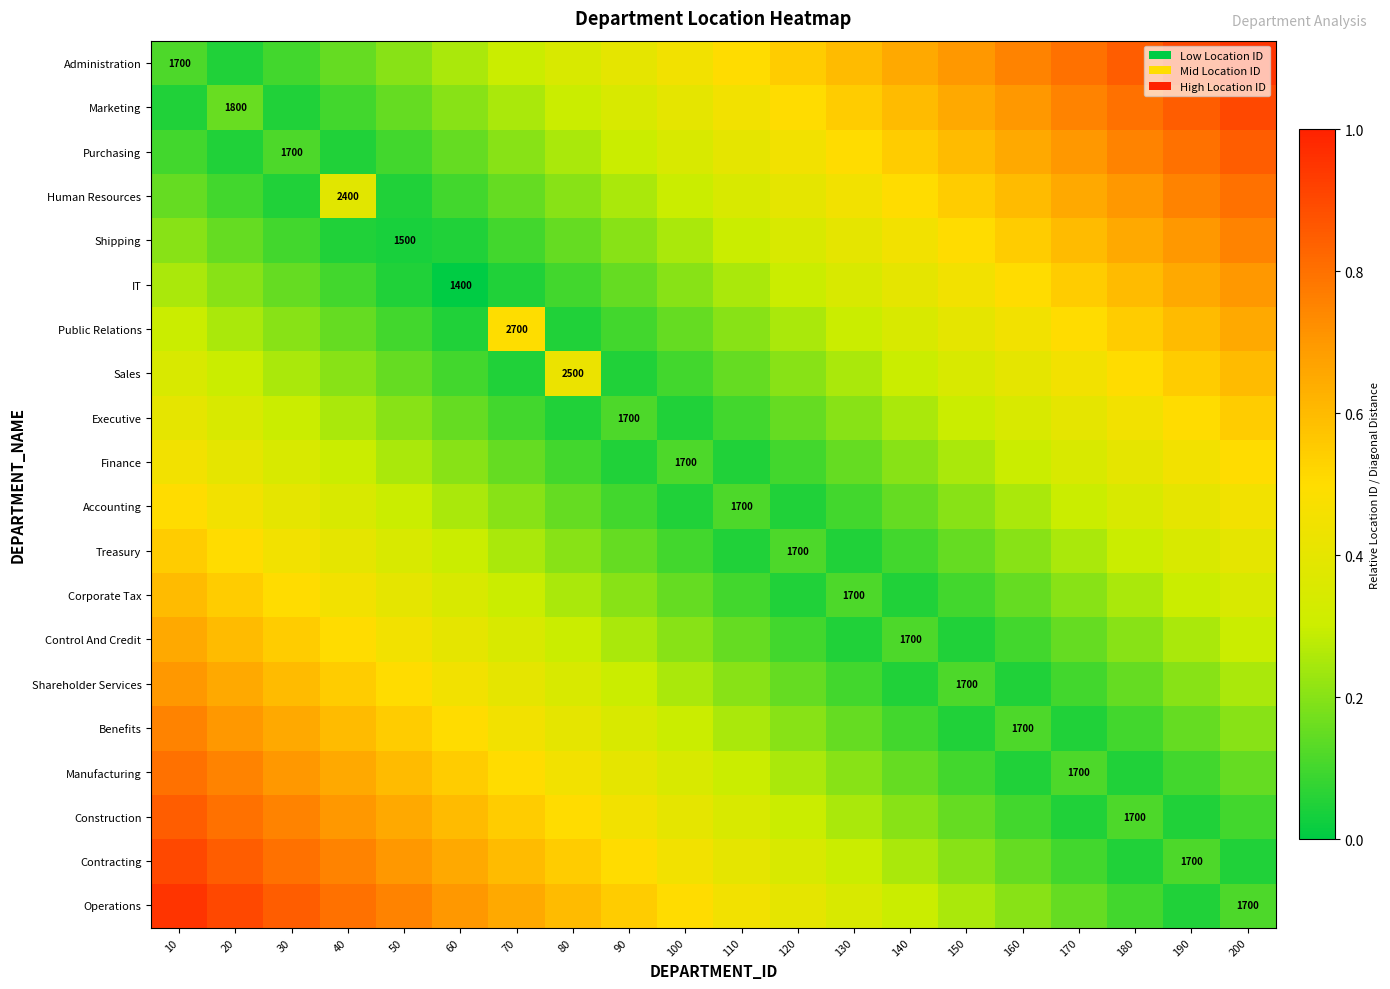

Which category has the highest value in the Corporate Tax series?

10